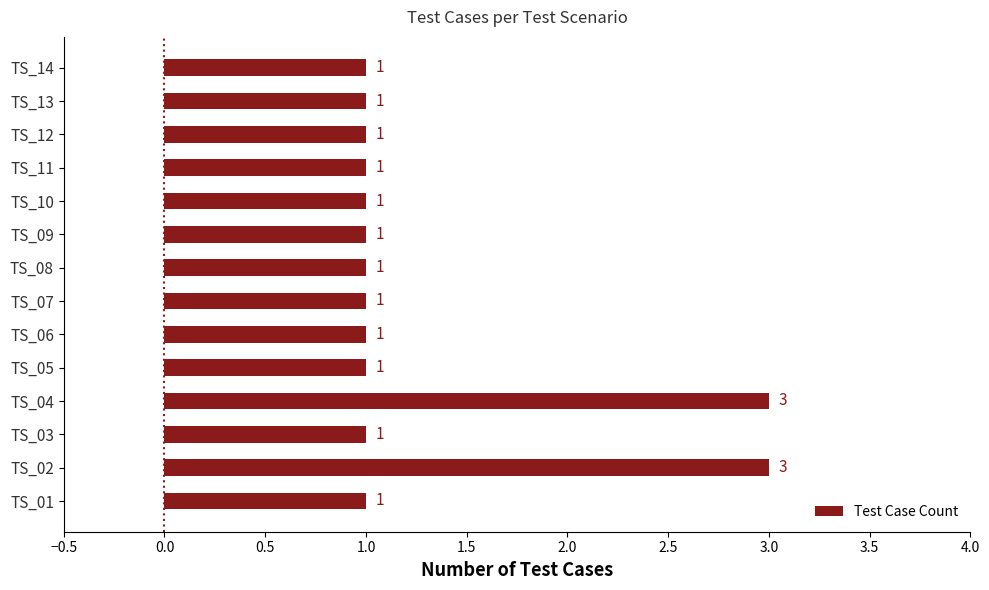

What is the sum of all values?

18